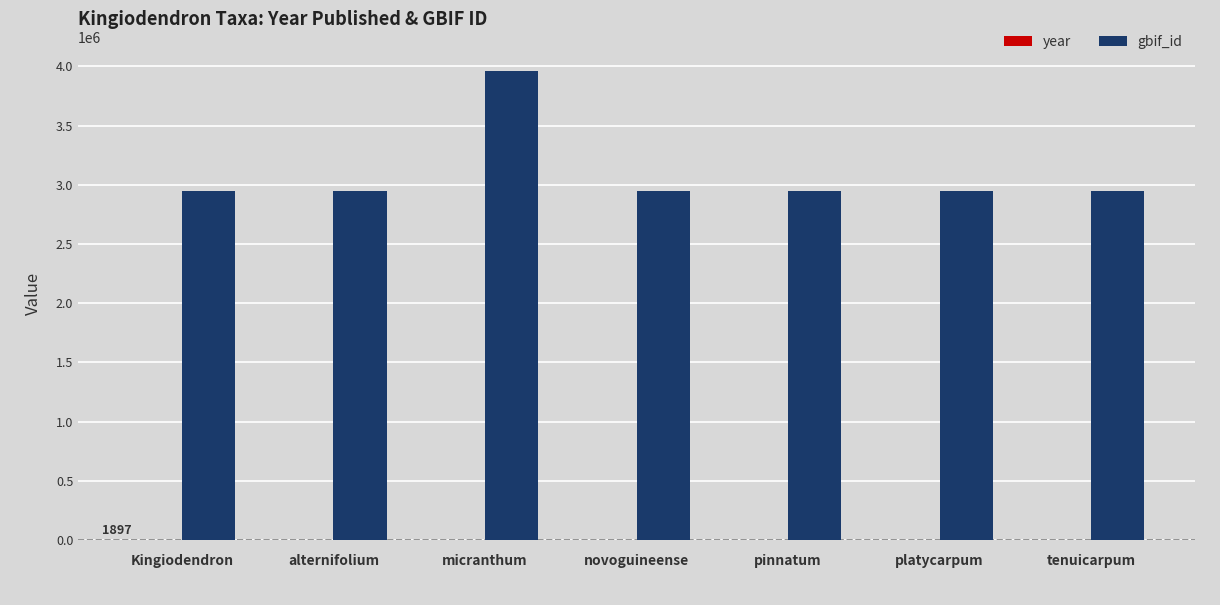

Is it true that gbif_id equals 4021258 at platycarpum?

False